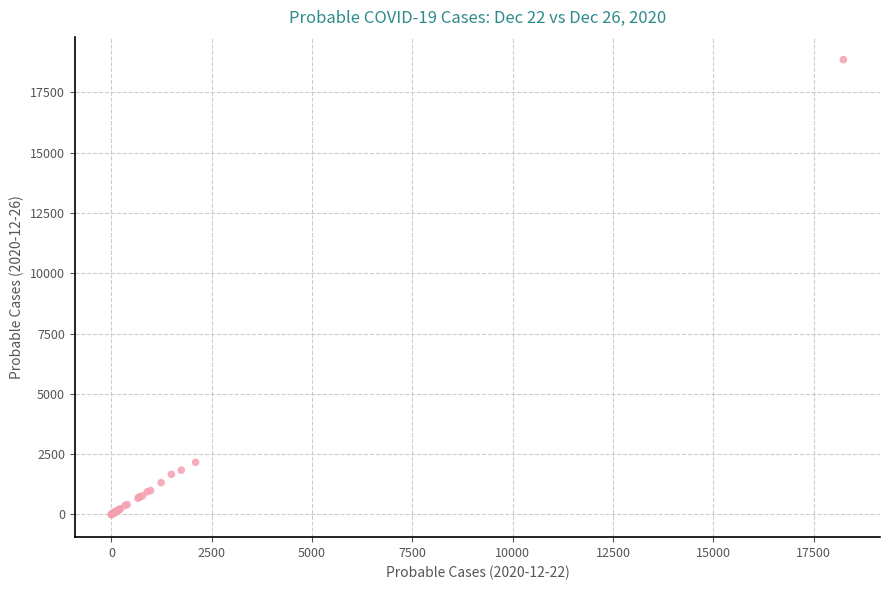

What Y value in the scatter plot is closest to 9428?

2160